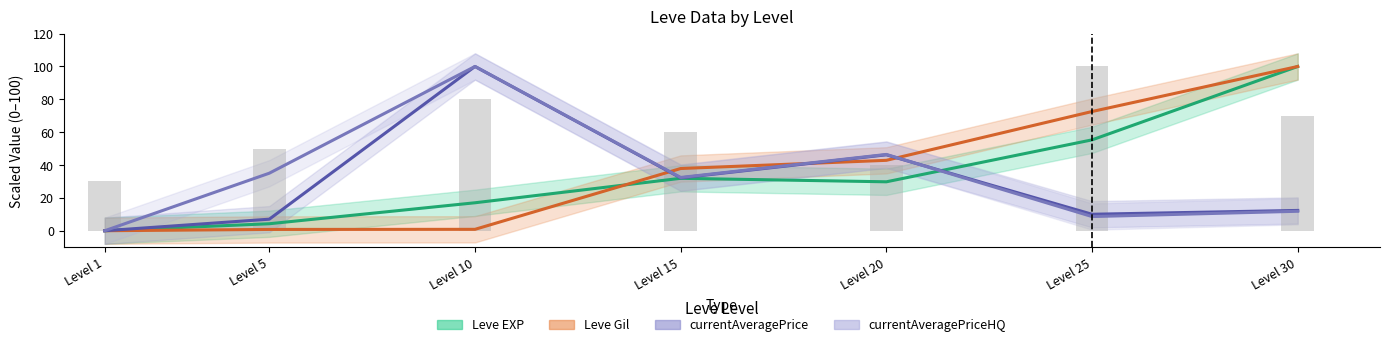

What is the maximum value for Leve Gil?

100.0